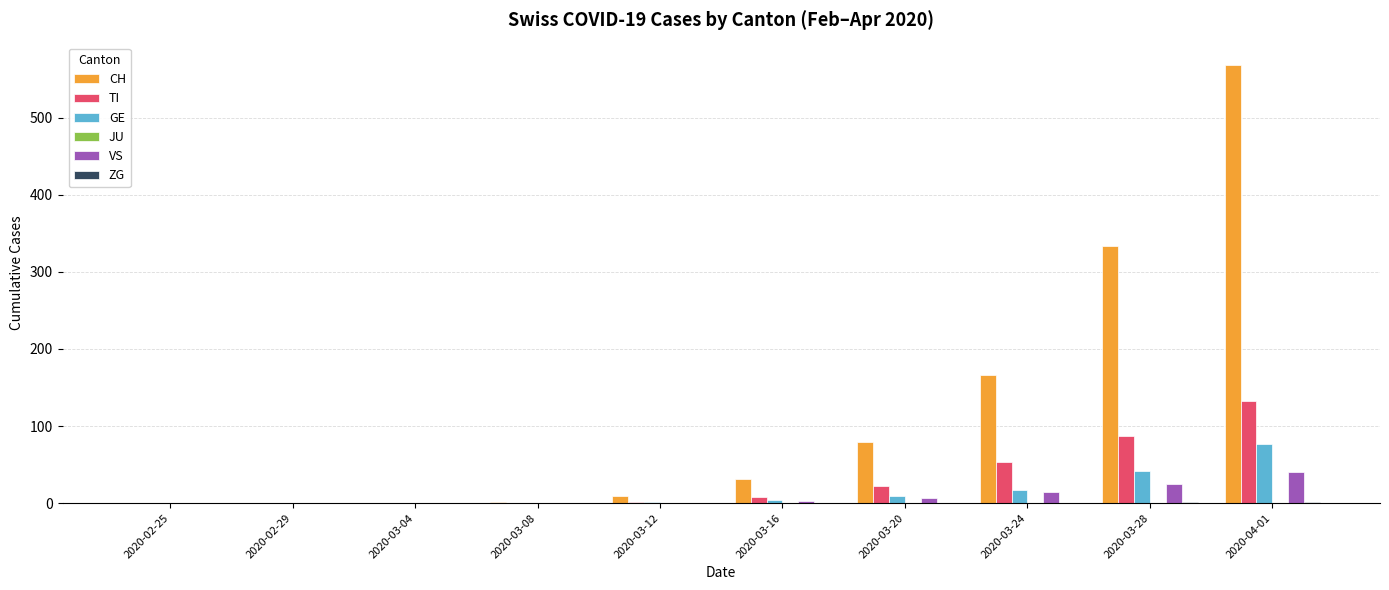

True or false: VS has a value of 7 at 2020-03-20.

True